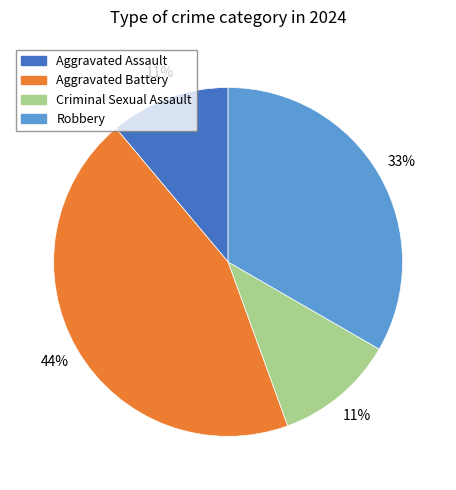

How many segments does this pie chart have?

4